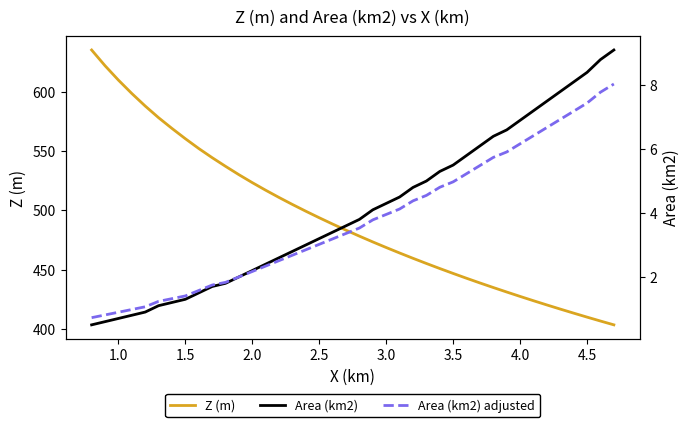

What are all the series names shown in the legend?

Z (m), Area (km2), Area (km2) adjusted